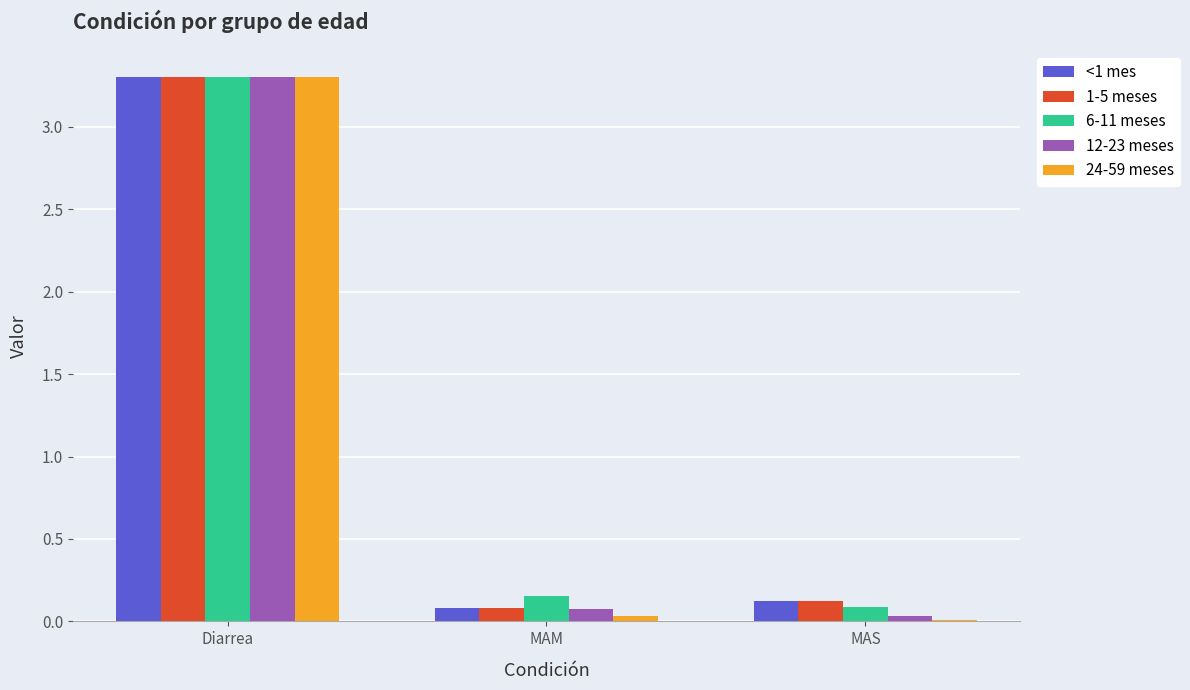

Rank the categories by <1 mes value from highest to lowest.

Diarrea, MAS, MAM